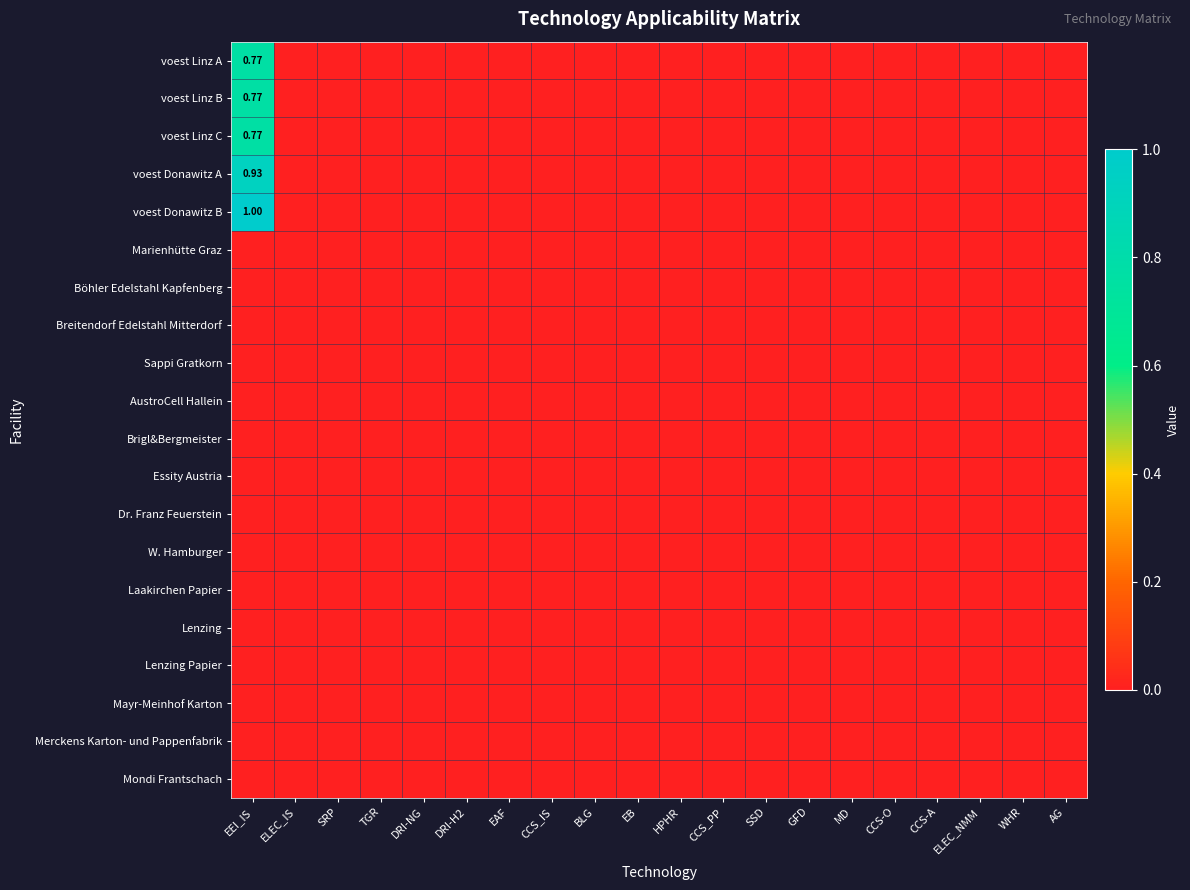

What is the spread (max minus min) of values at EEI_IS?

1.0